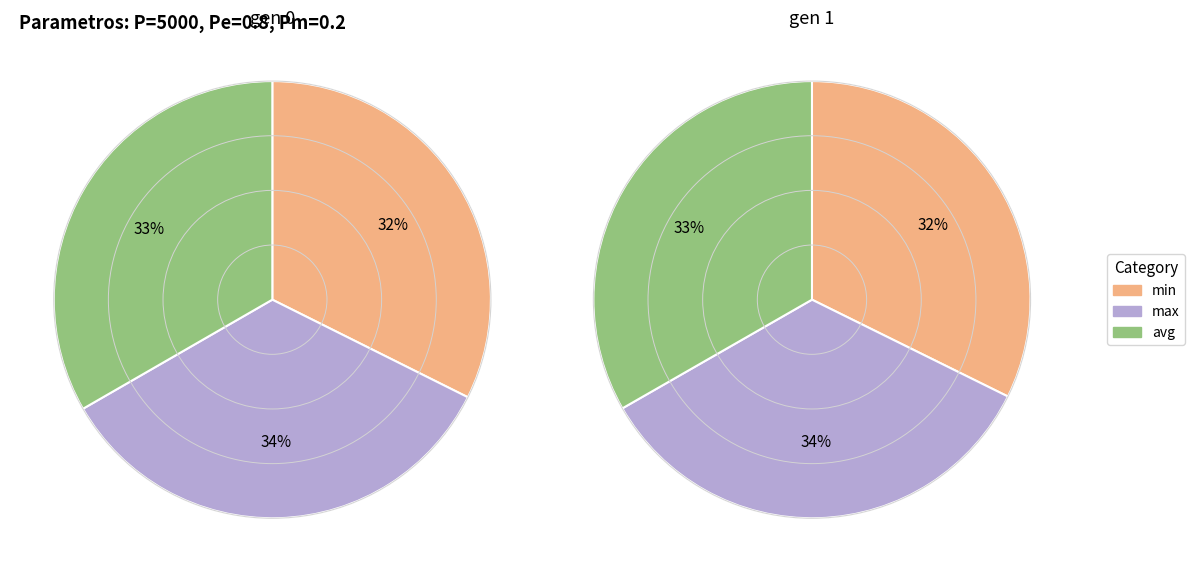

What is the difference between the highest and lowest values at gen 1?

20.4